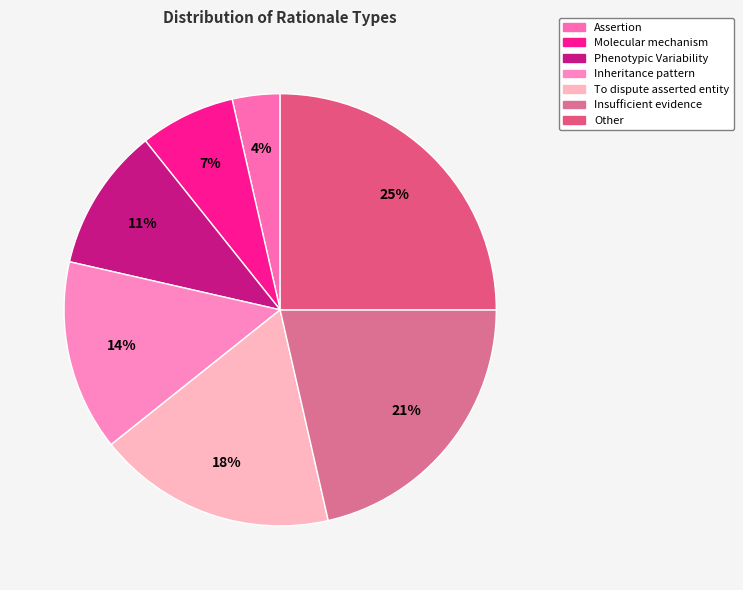

To the nearest percent, what portion does To dispute asserted entity represent?

18%